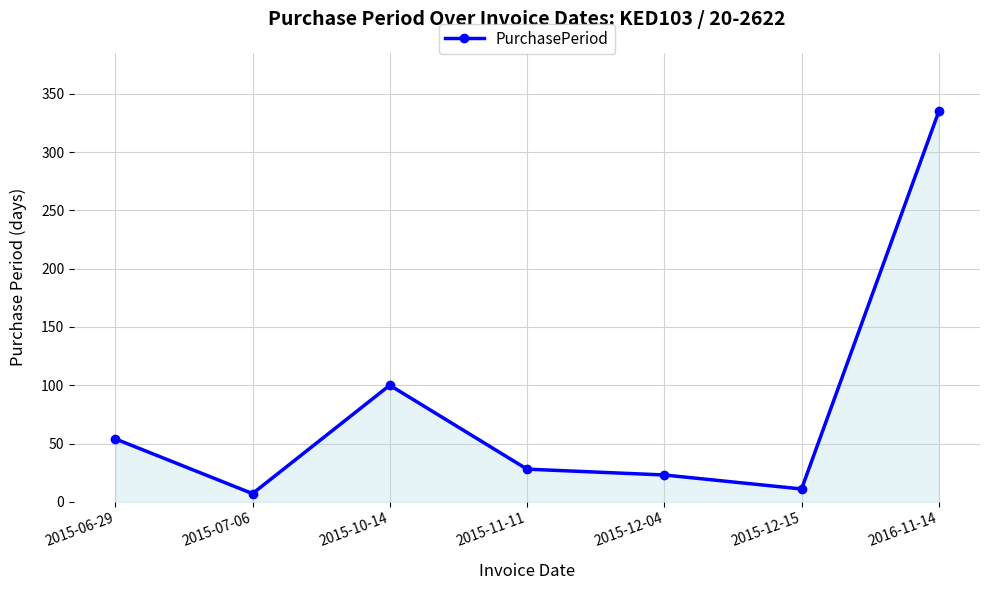

What is the label of the 6th point from the right?

2015-07-06